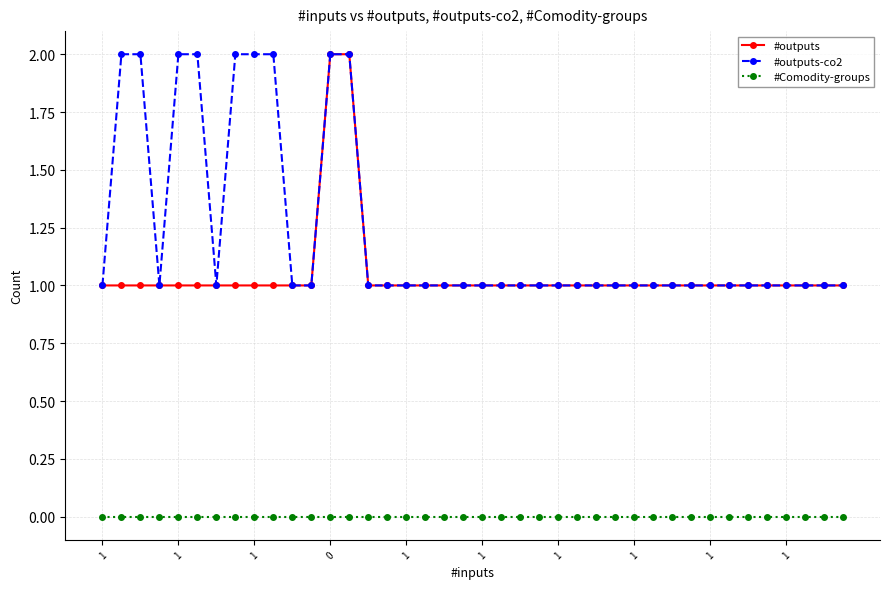

What is the lowest value of the #outputs series?

1